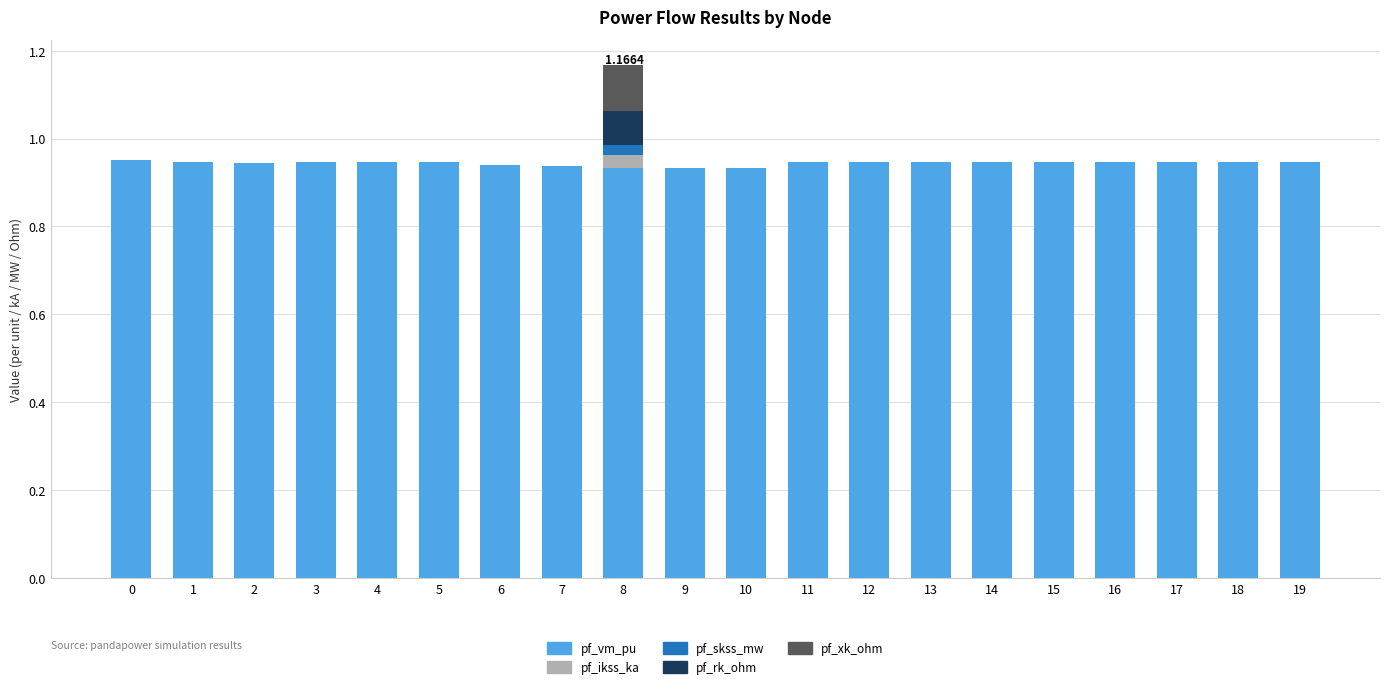

At which category is the sum across all series the highest?

8